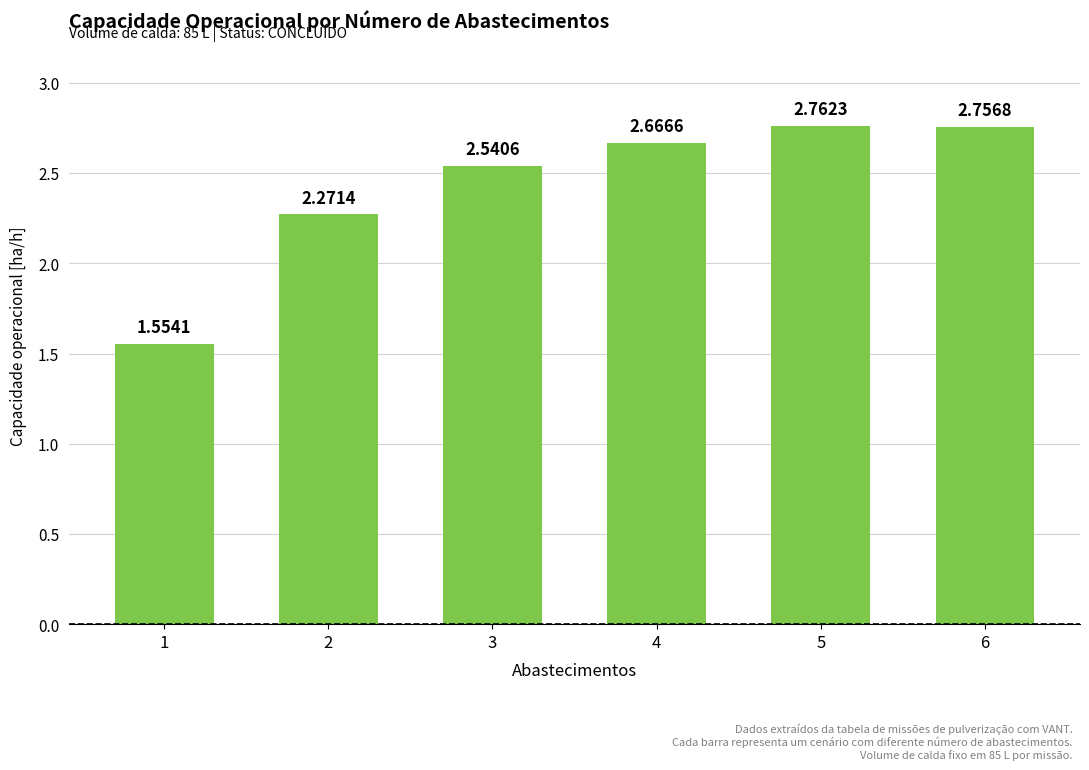

Does the chart contain stacked bars?

No